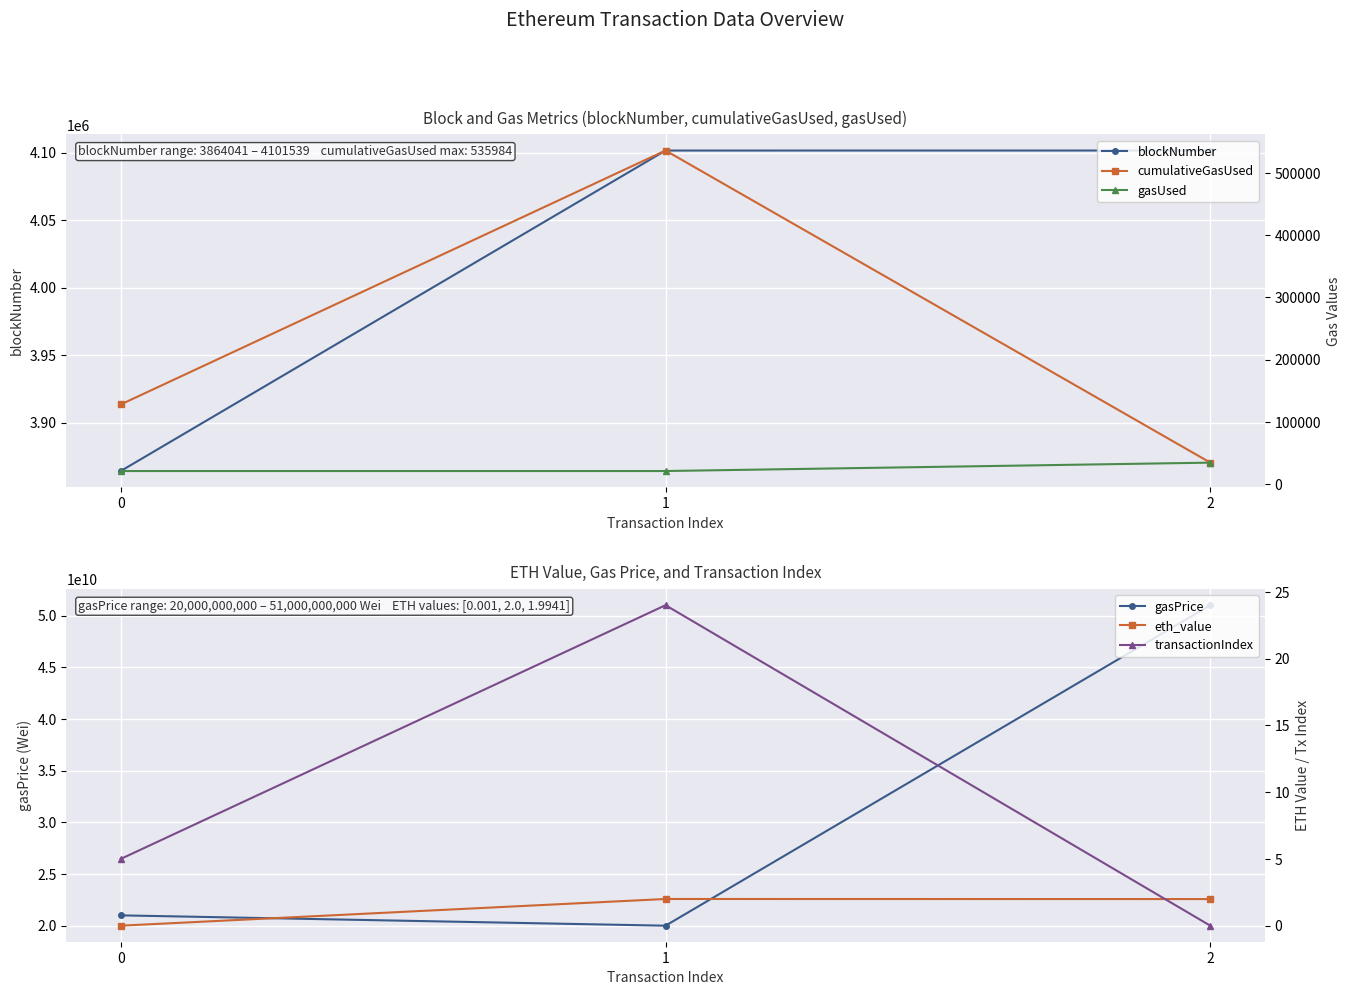

What is the difference between the maximum and second lowest values in the blockNumber series?

13.0